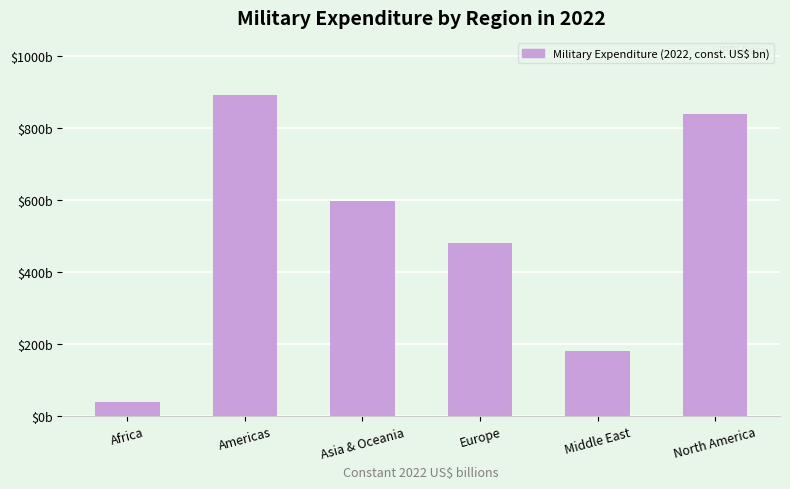

List the labels in order of value, largest first.

Americas, North America, Asia & Oceania, Europe, Middle East, Africa